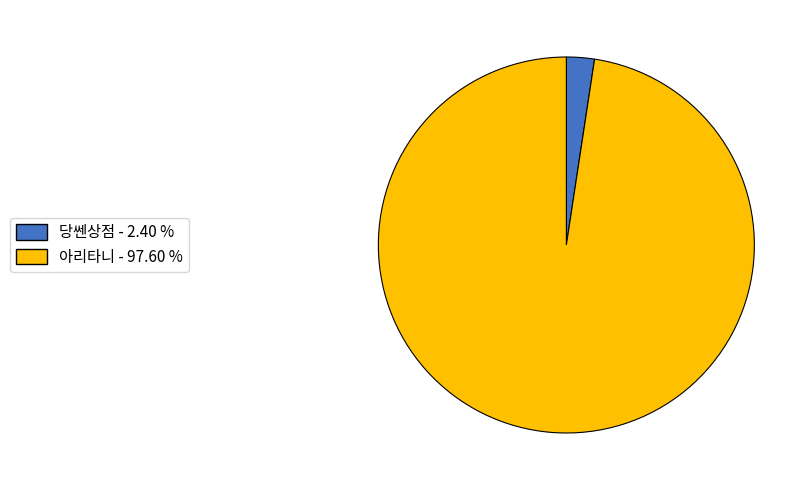

Does any single category account for the majority?

Yes